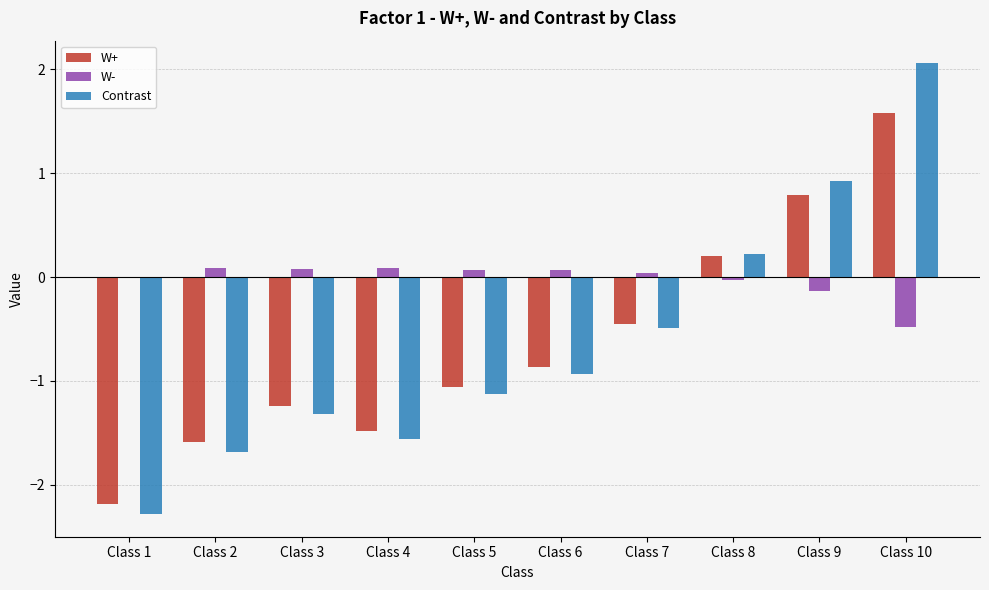

Is it true that Contrast equals -0.9 at Class 2?

False